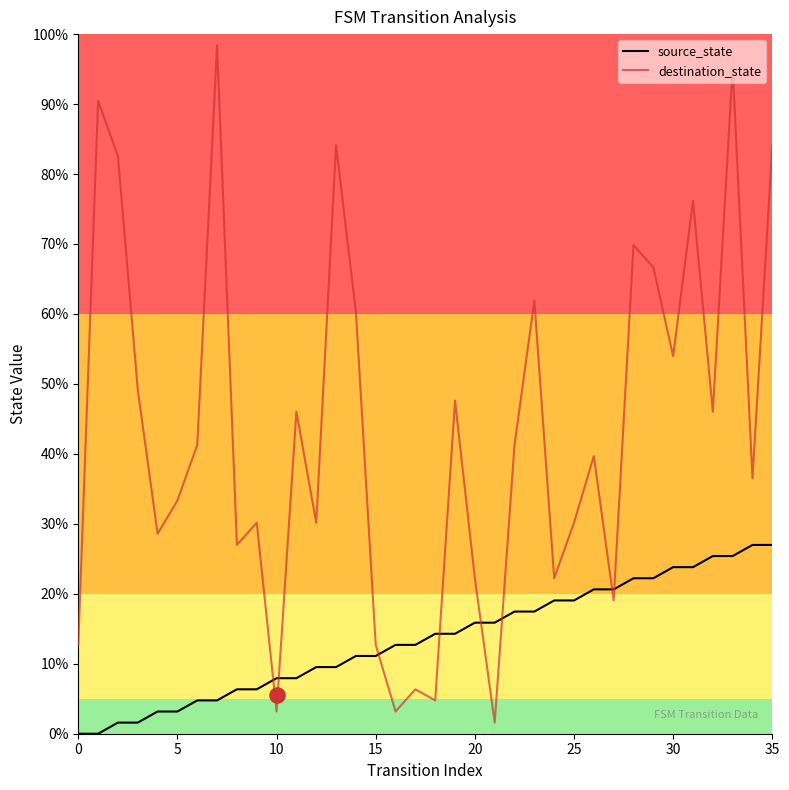

Which series contains the highest Y value?

destination_state